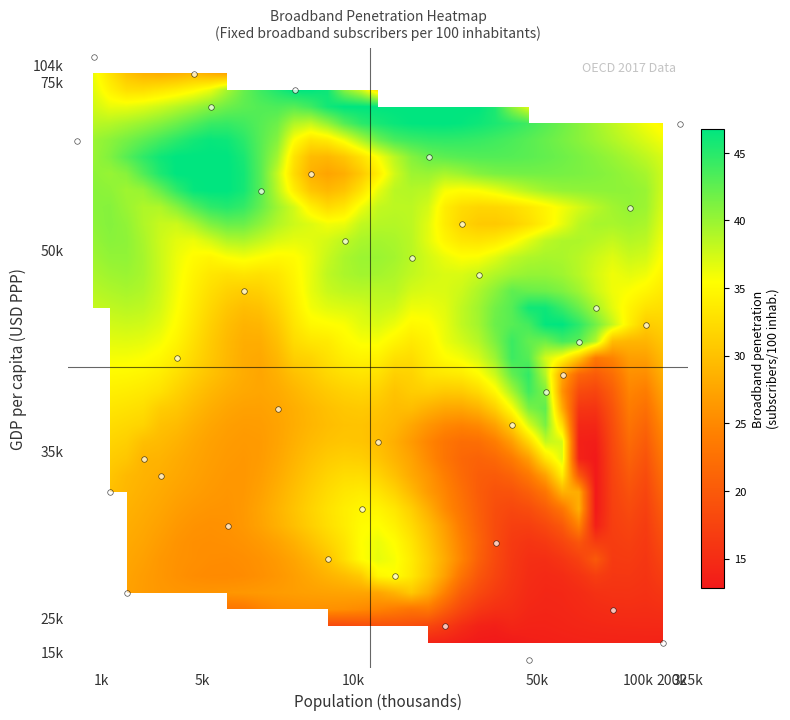

What is the maximum value shown in the chart?

46.8